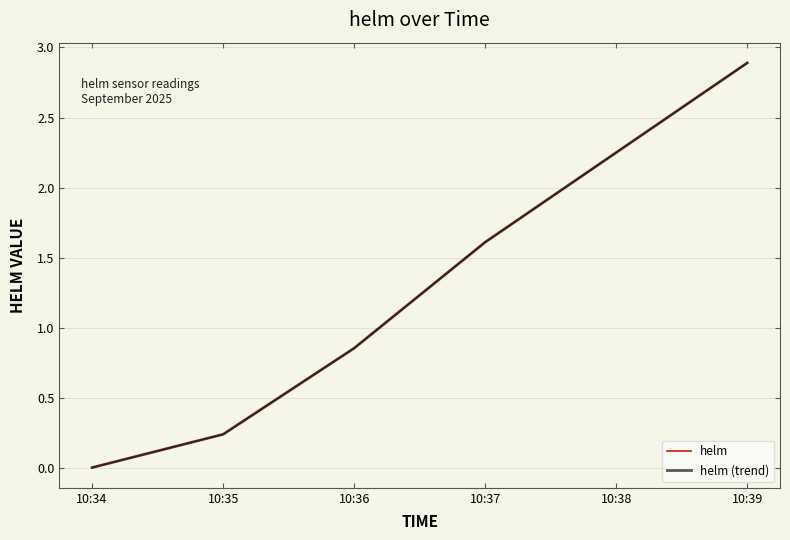

What is the value of the helm (trend) point at the 2nd from the left?

0.2